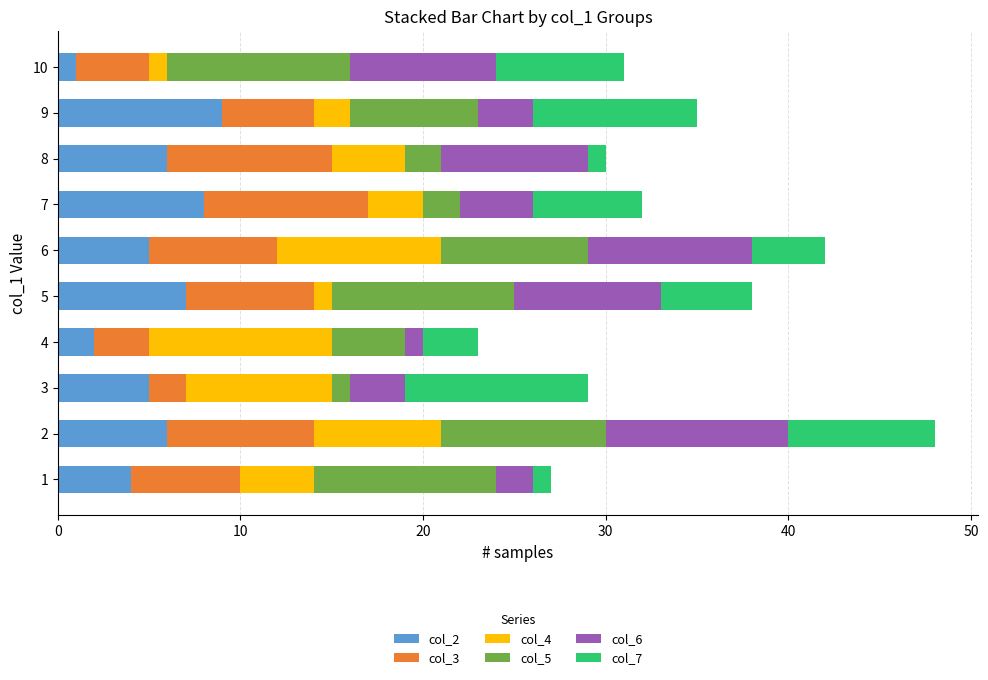

Count the number of data series in this chart.

6